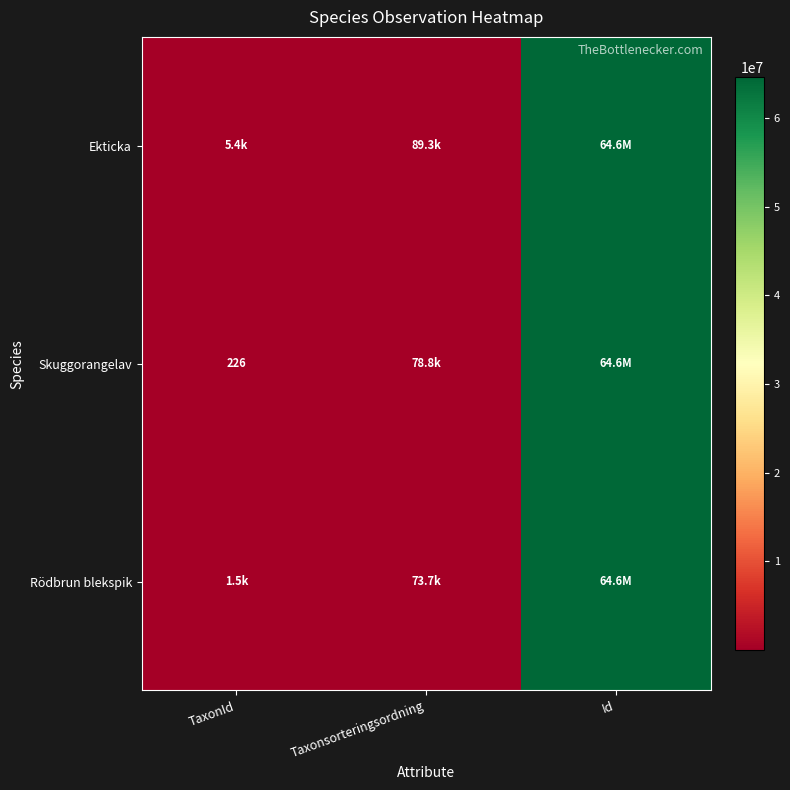

Is it true that Skuggorangelav equals 226 at TaxonId?

True